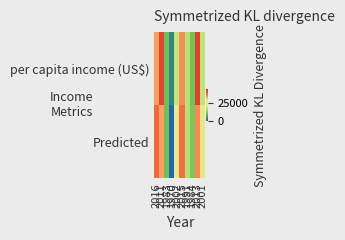

List the series in order of their overall mean, highest first.

Predicted, per capita income (US$)